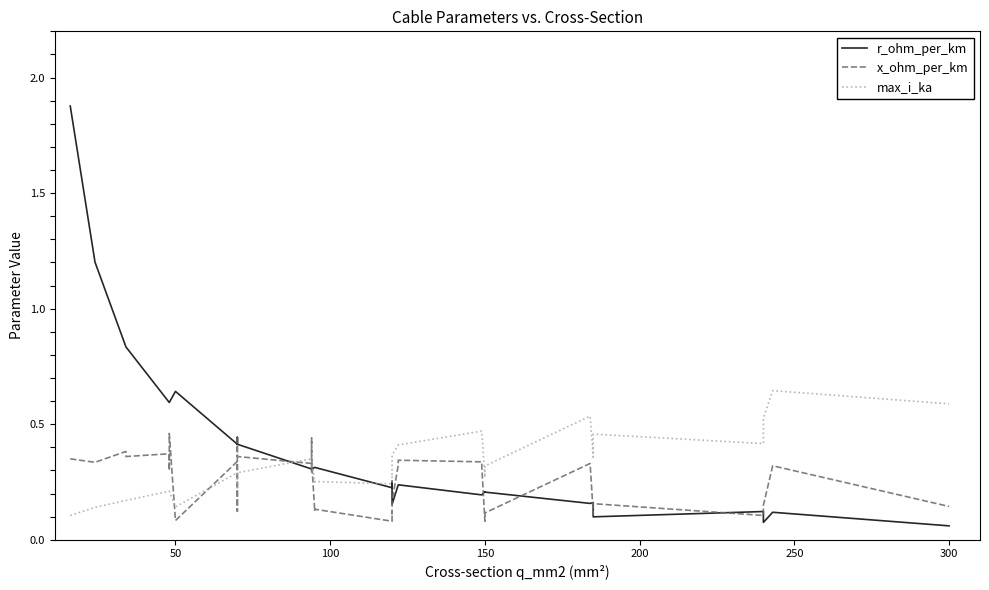

What is the minimum value shown in the chart?

0.1